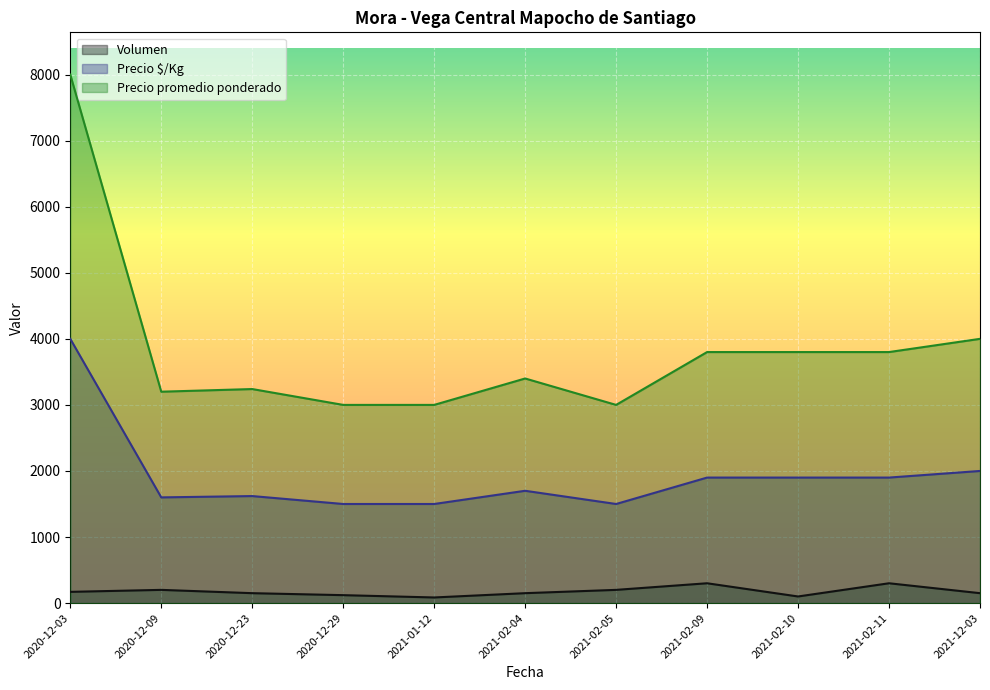

At which category does the chart reach its peak across all series?

2020-12-03